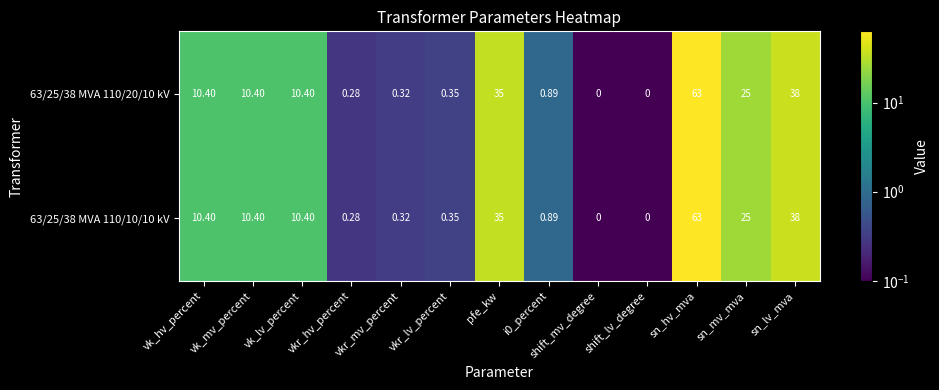

Is the value of 63/25/38 MVA 110/20/10 kV at vk_lv_percent greater than the value of 63/25/38 MVA 110/10/10 kV at sn_hv_mva?

No